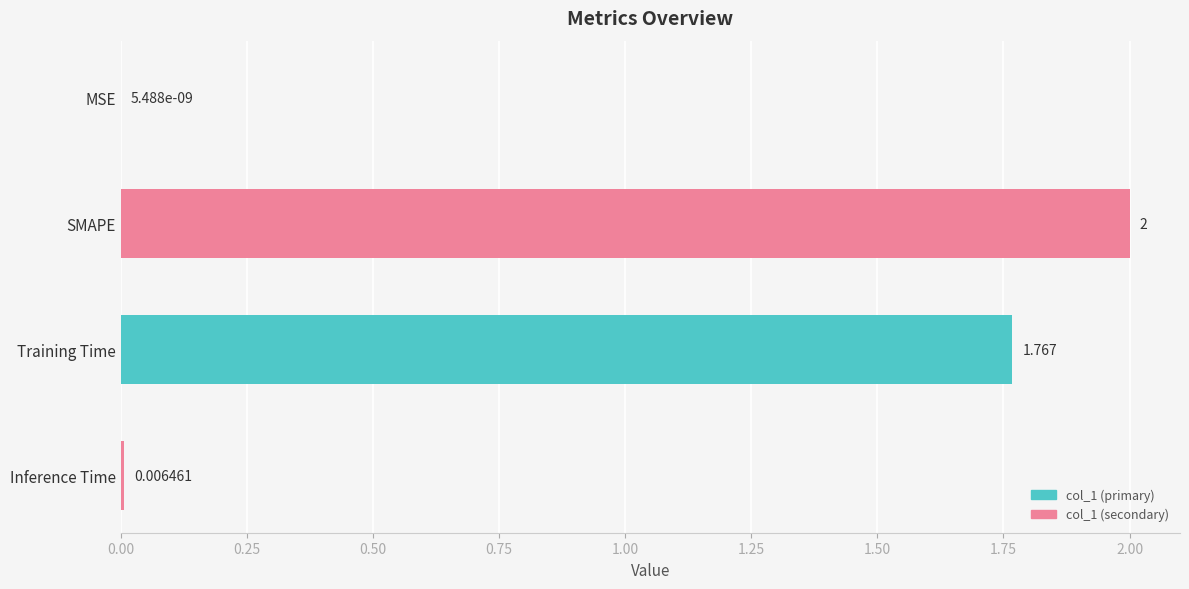

At which category does the chart reach its peak across all series?

SMAPE